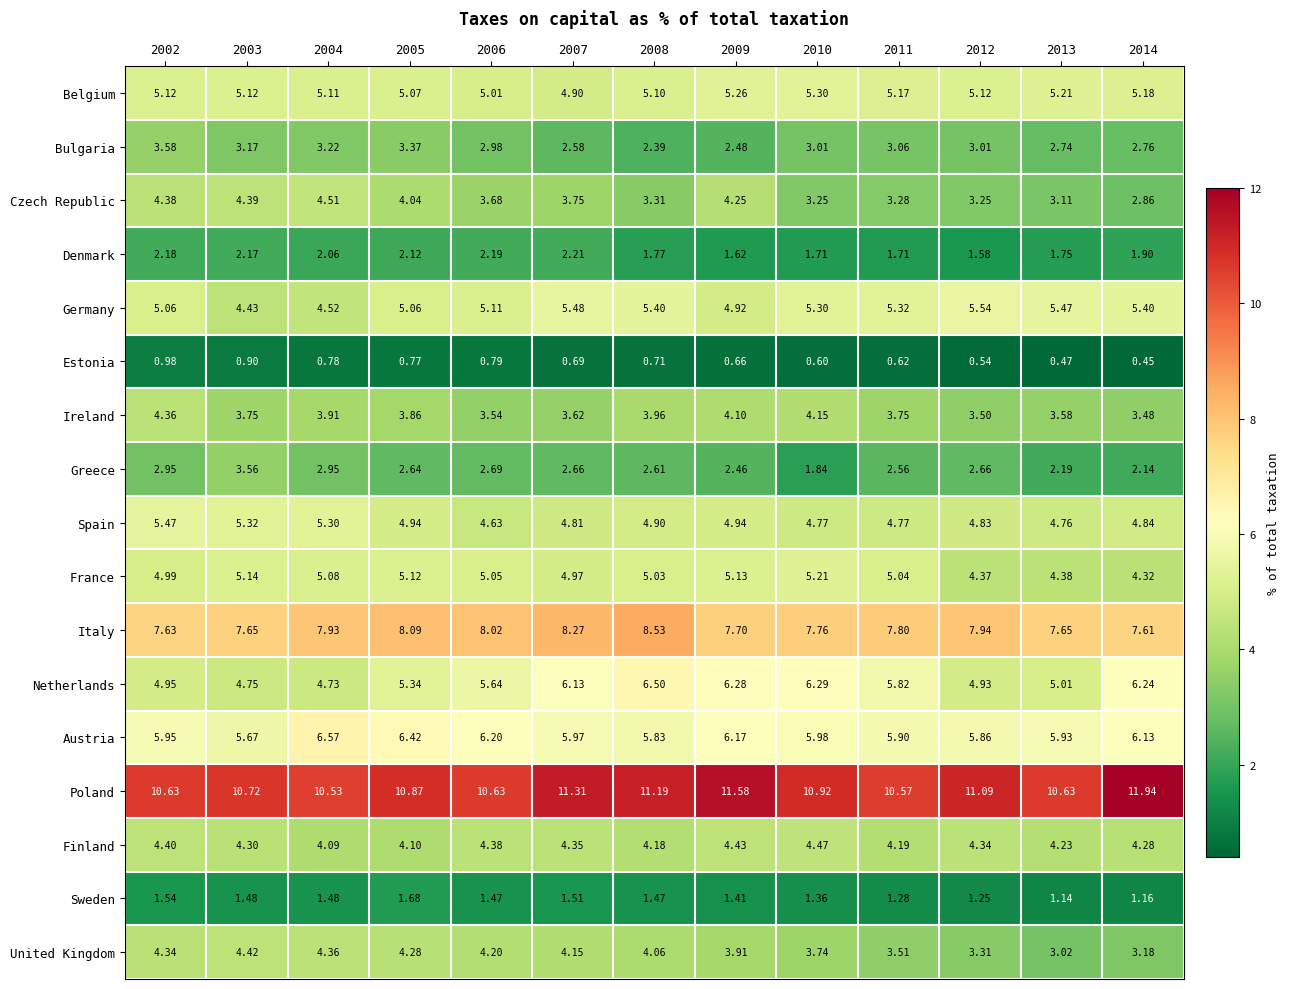

Which series changed the most between 2009 and 2011?

Poland